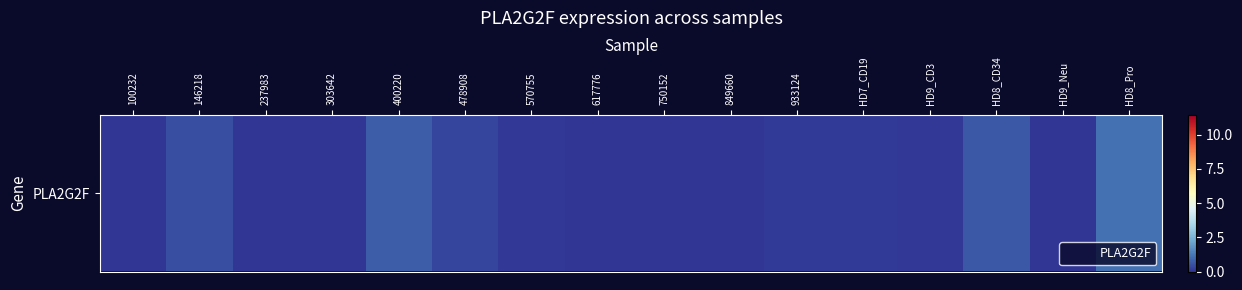

Which label corresponds to the smallest value in the chart?

100232